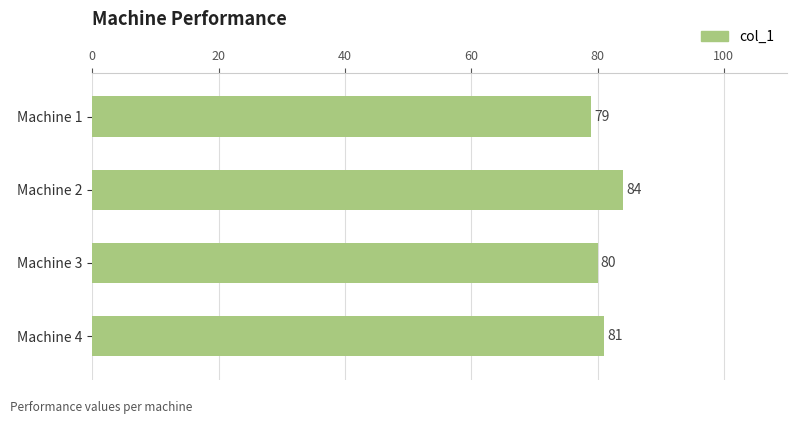

What is the sum of all values?

324